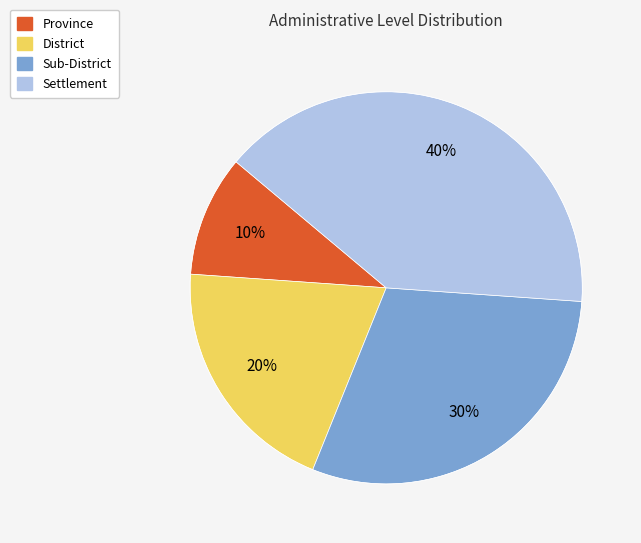

Does any single category account for the majority?

No